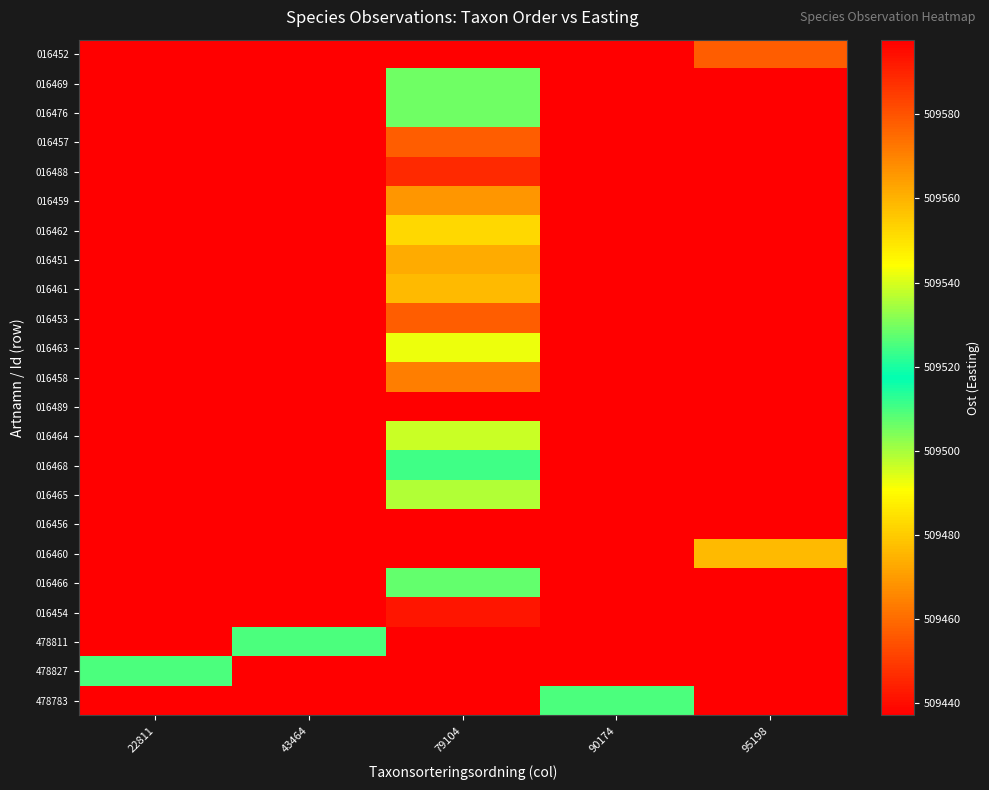

What is the smallest value displayed?

509437.1